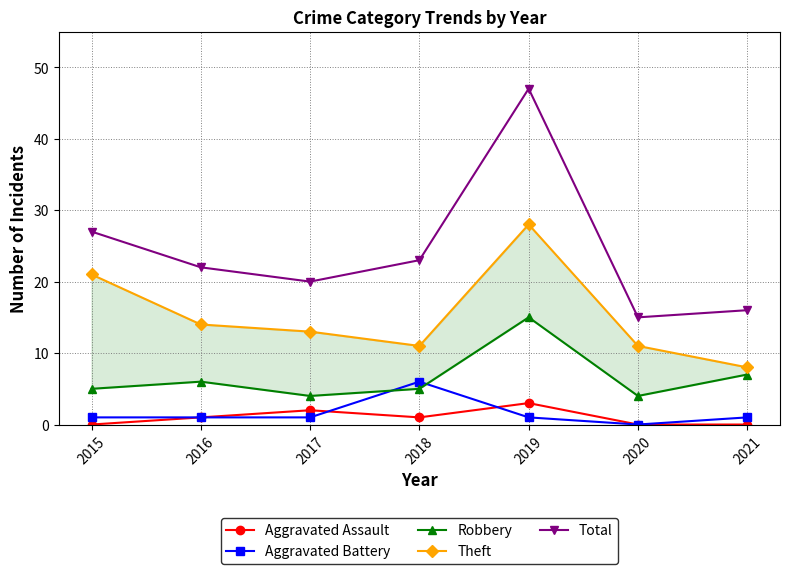

What are all the series names shown in the legend?

Aggravated Assault, Aggravated Battery, Robbery, Theft, Total